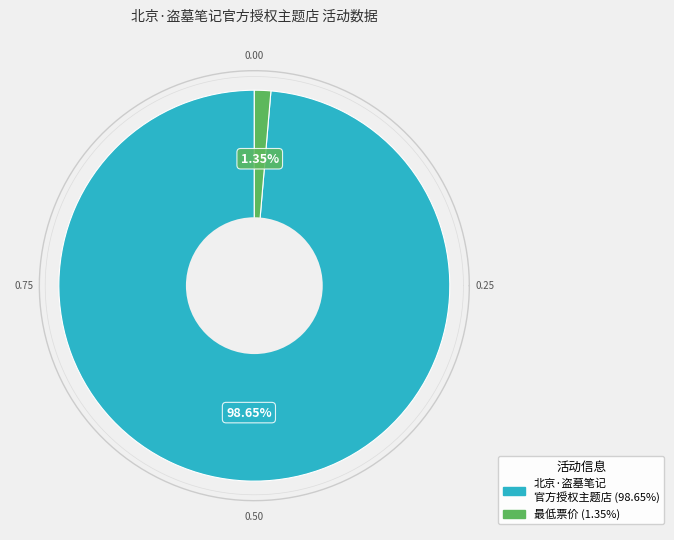

Combined, do 最低票价 and 北京·盗墓笔记官方授权主题店 account for over 50%?

Yes